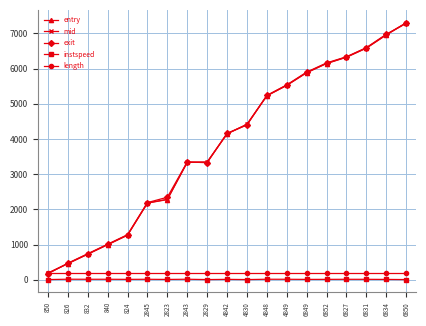

Read the mid value at 824.

1270.3